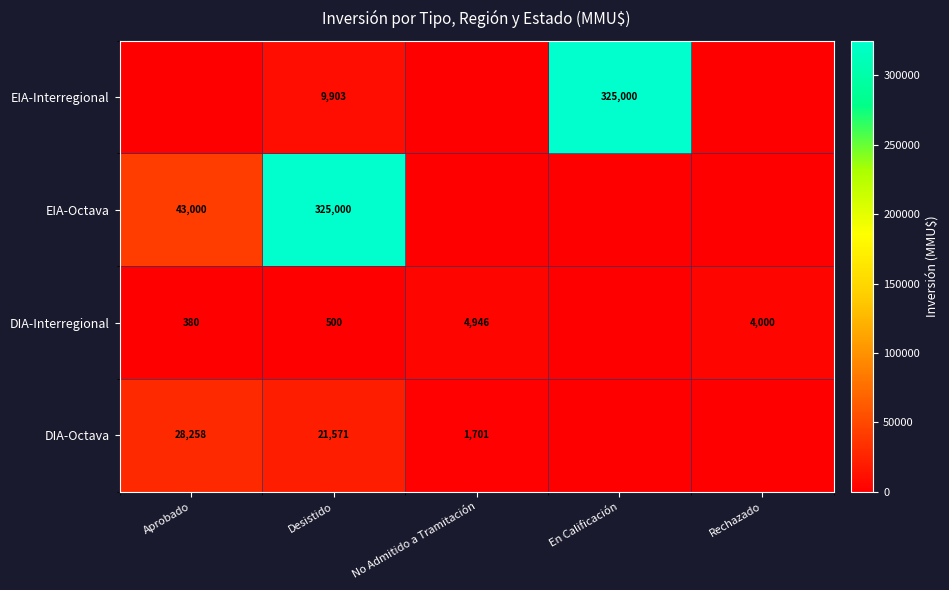

Which label corresponds to the largest value in the chart?

En Calificación